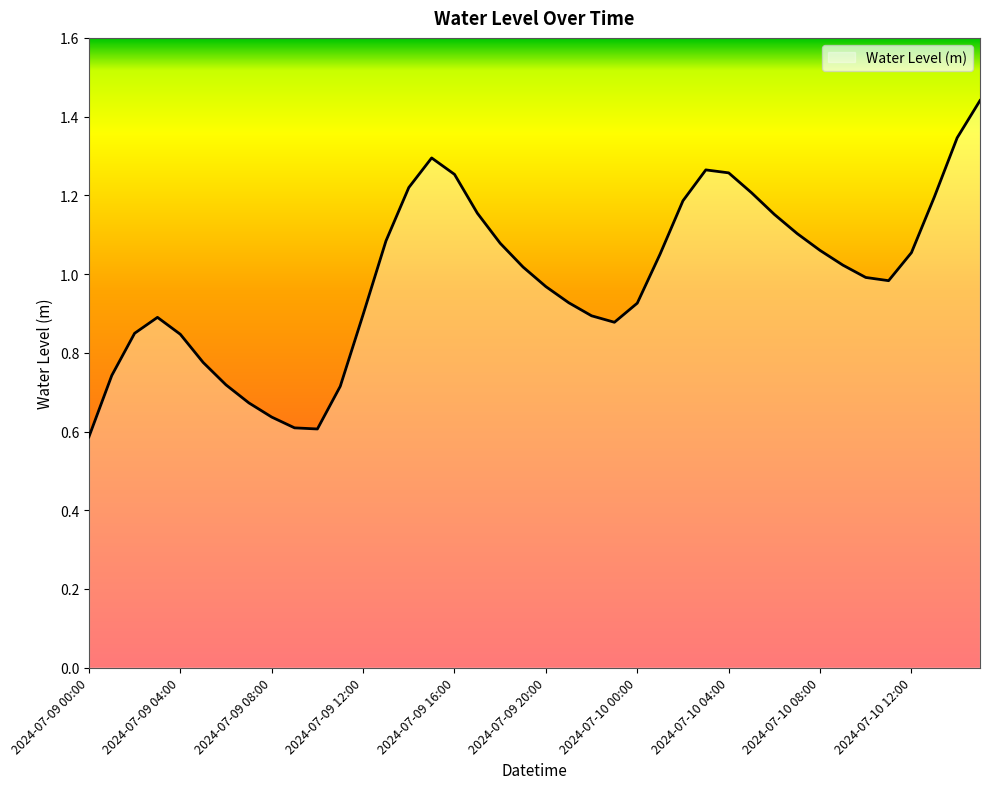

How many lines are shown in the chart?

1